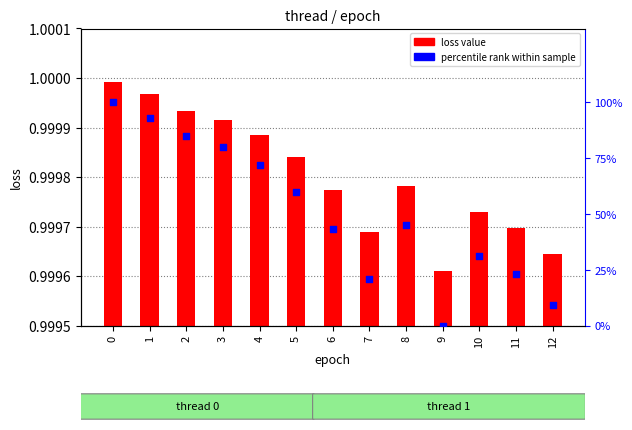

Which series reaches the minimum Y coordinate?

percentile rank within sample